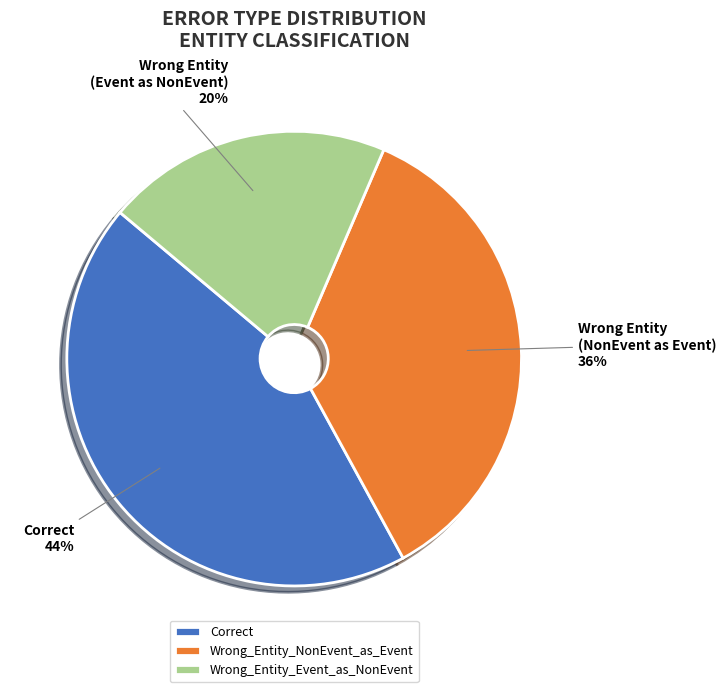

To the nearest percent, what percentage of the pie is Wrong_Entity_Event_as_NonEvent?

20%